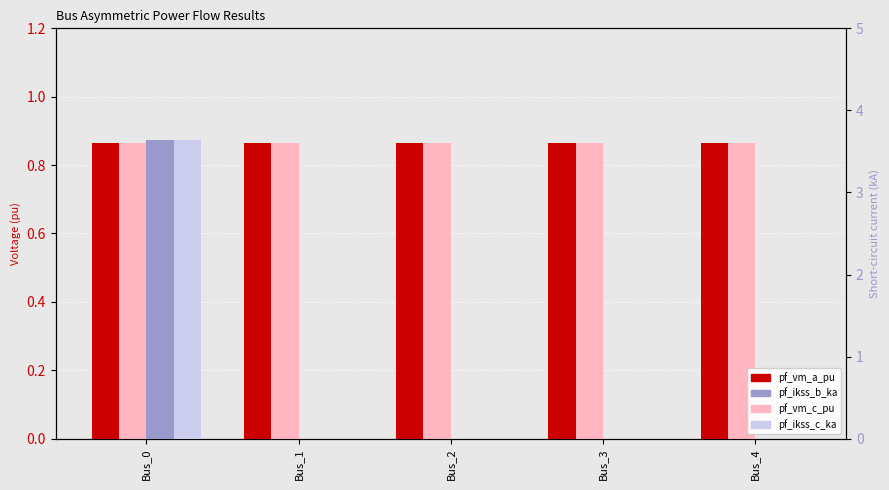

Is it true that pf_vm_a_pu equals 0.6 at Bus_4?

False